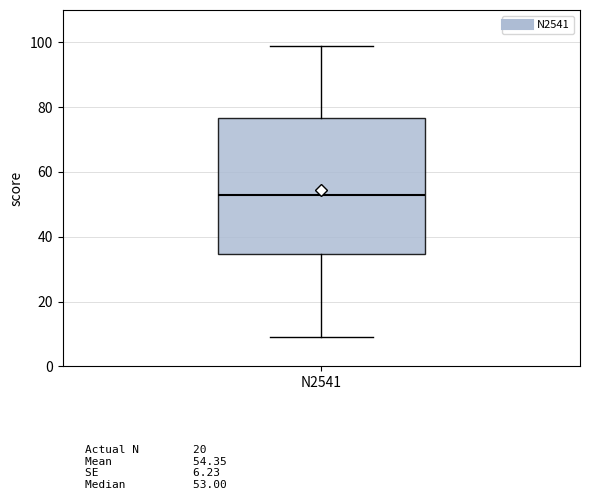

Where does the upper whisker of the box for N2541 end on the y-axis? The values are not printed on the chart, so give them approximately, as read against the axis.

100